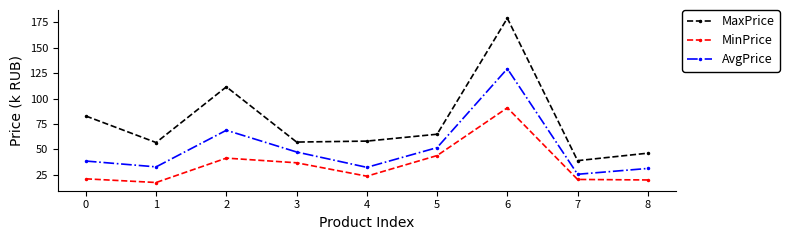

How many series are shown in this chart?

3